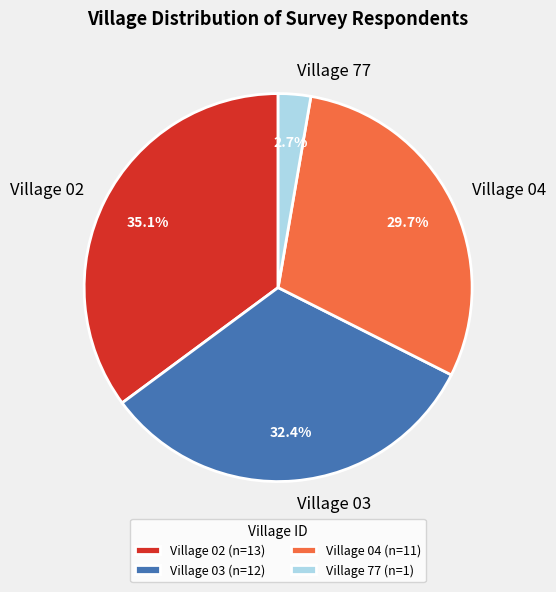

Does any single category account for the majority?

No